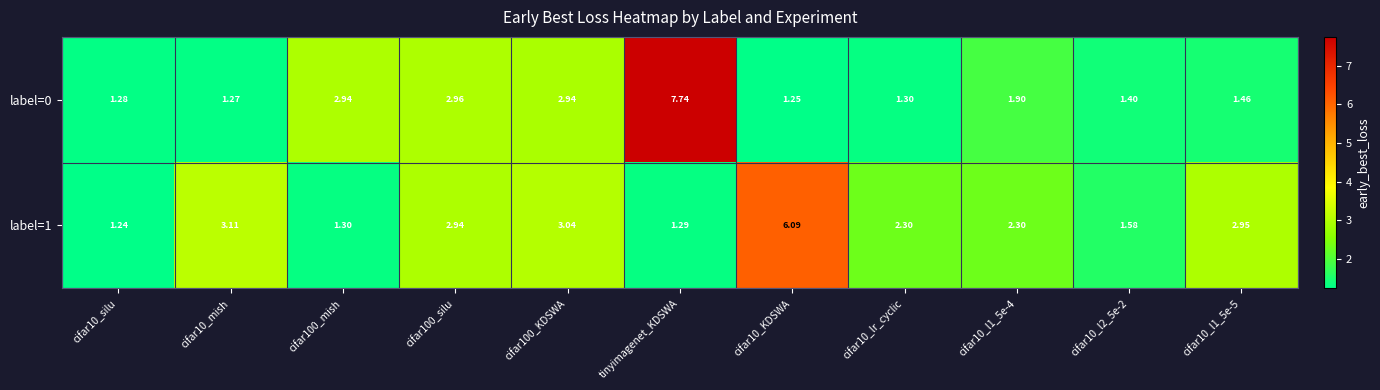

At which category is the sum across all series the highest?

tinyimagenet_KDSWA